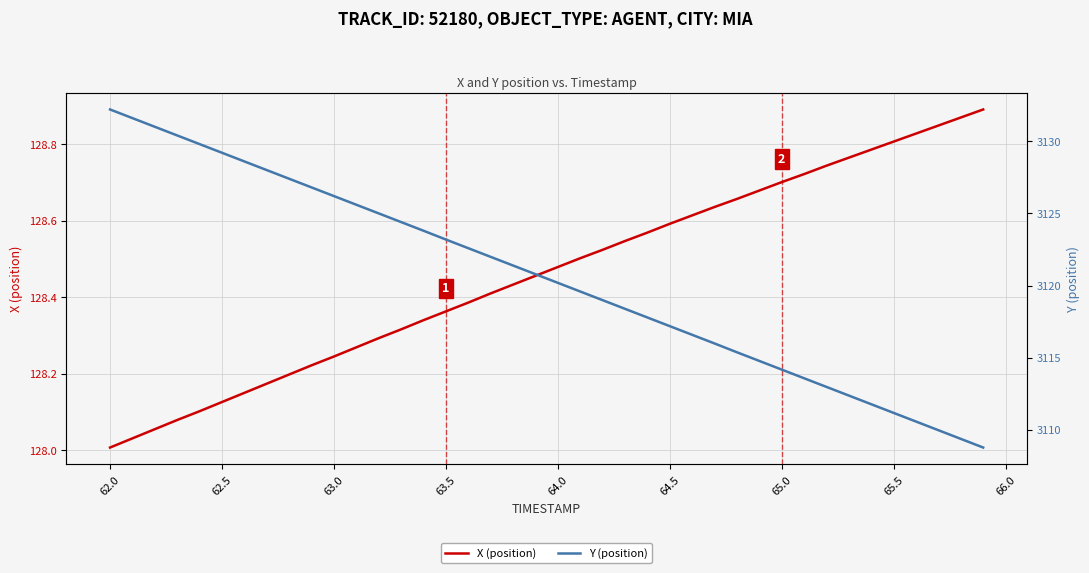

Does the chart display data point markers on the line(s)?

No